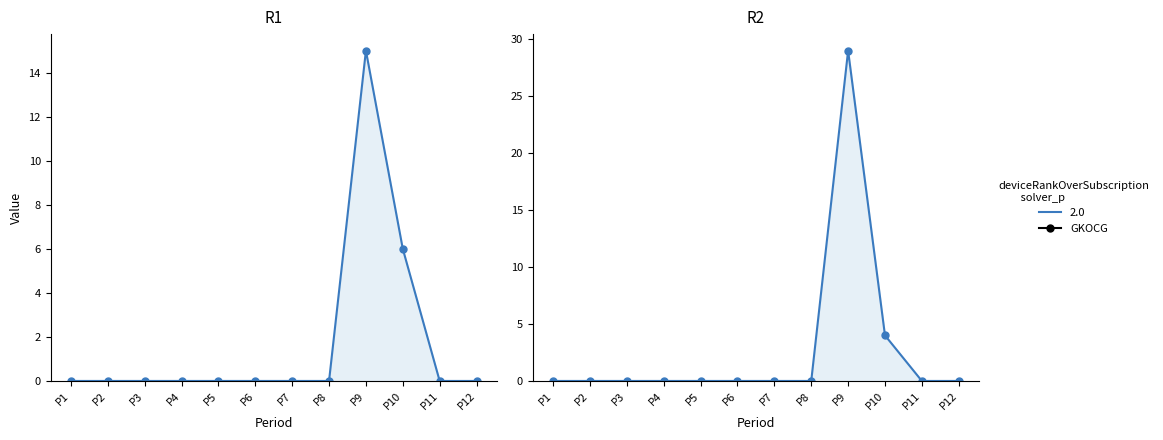

Reading left to right, transcribe all the data shown in this chart.

R1: 0	0	0	0	0	0	0	0	15	6	0	0
R2: 0	0	0	0	0	0	0	0	29	4	0	0